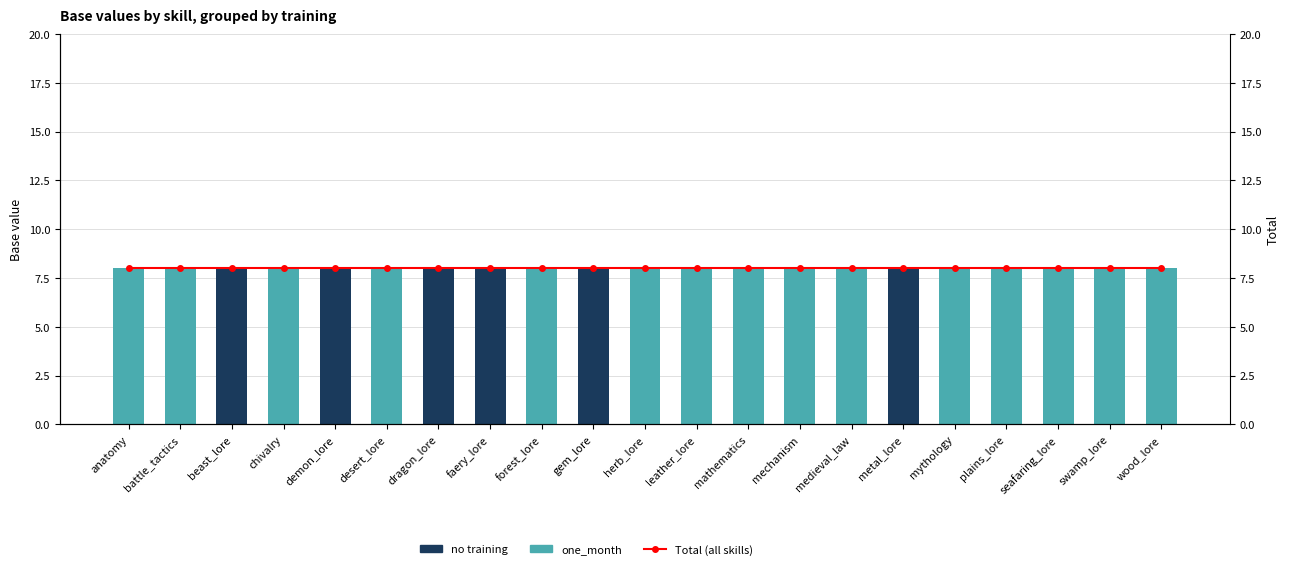

The value of Total (all skills) at swamp_lore is 5. True or false?

False